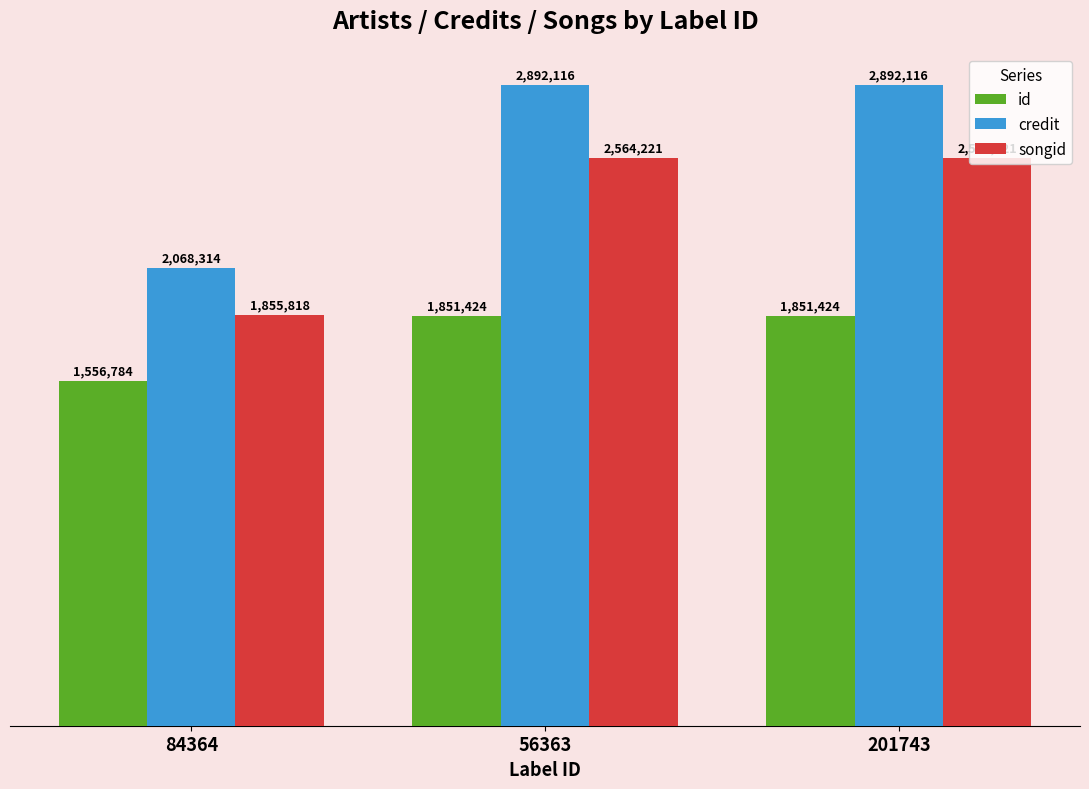

Are the bars horizontal?

No